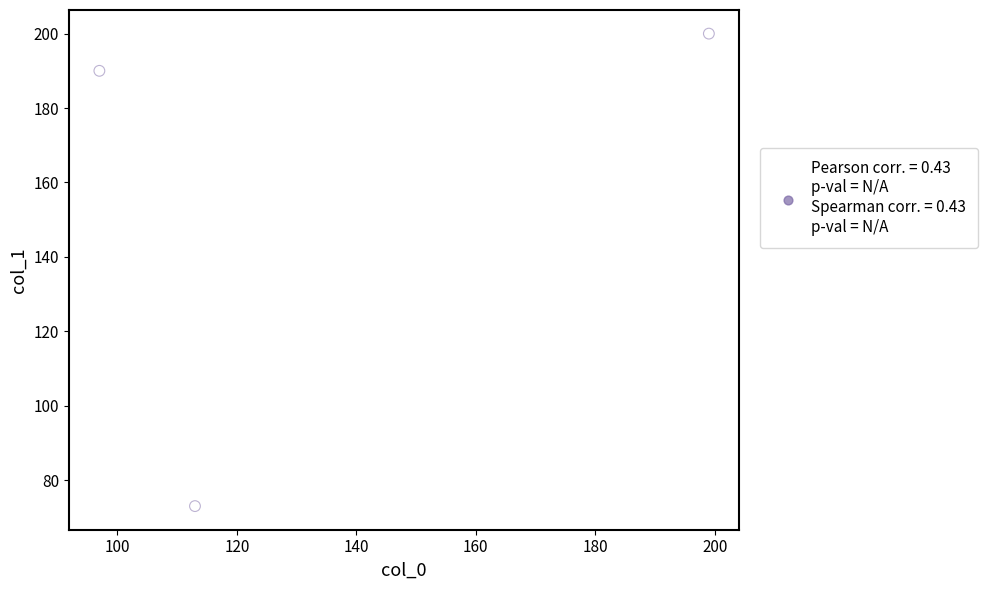

What is the range of Y values (max minus min)?

127